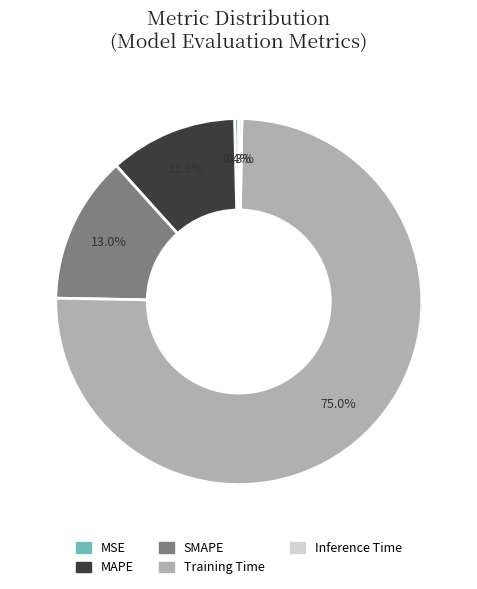

To the nearest percent, what is the combined percentage of Training Time and MSE?

75%